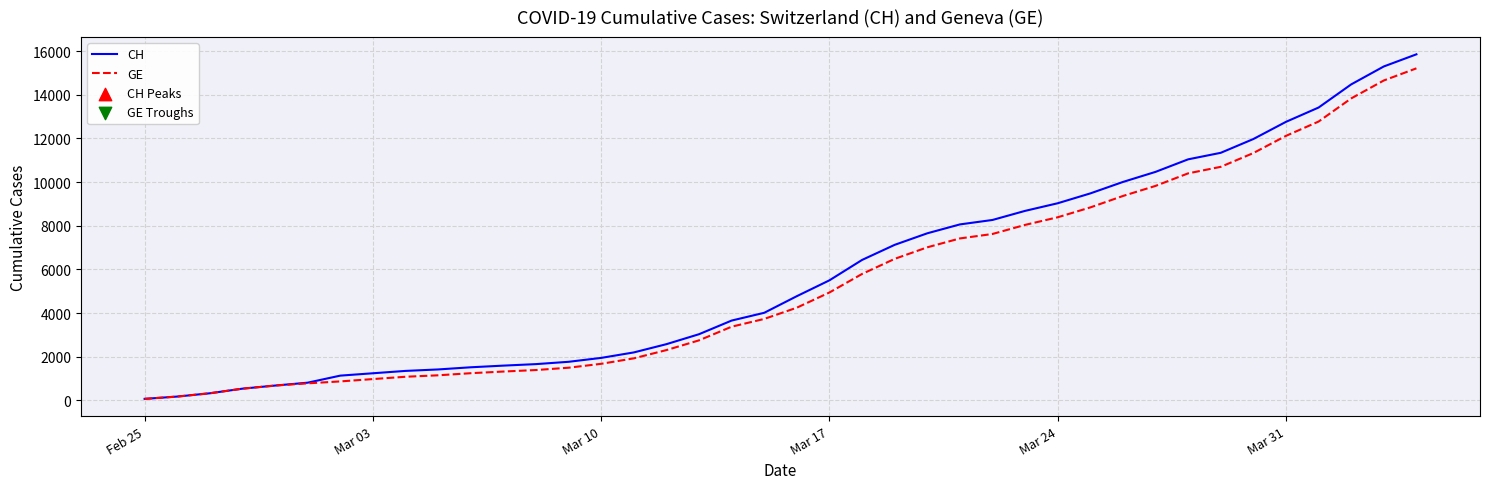

What is the maximum value shown in the chart?

15850